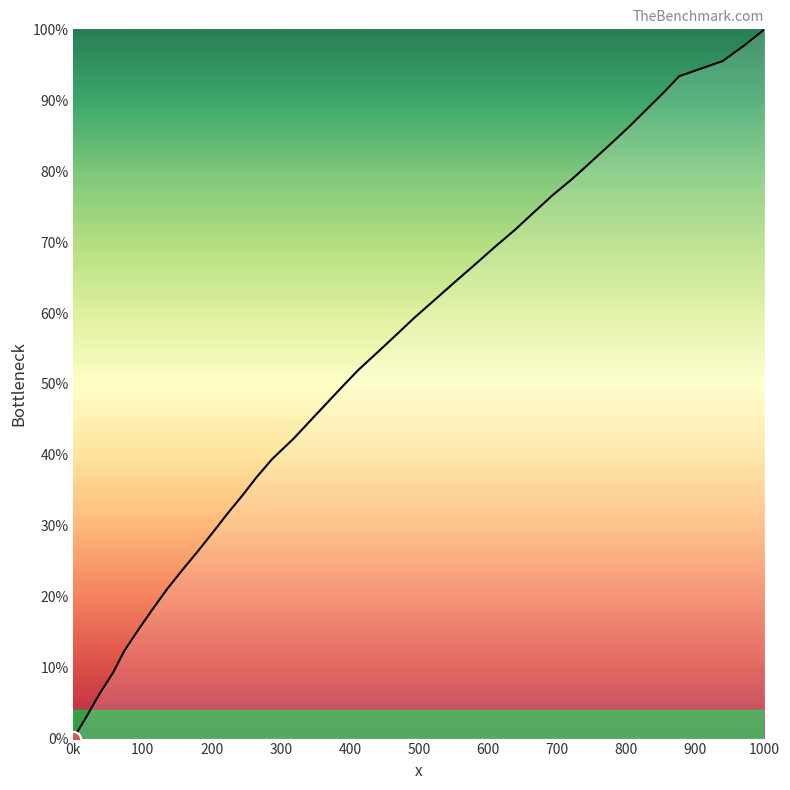

What is the greatest value displayed?

100.0